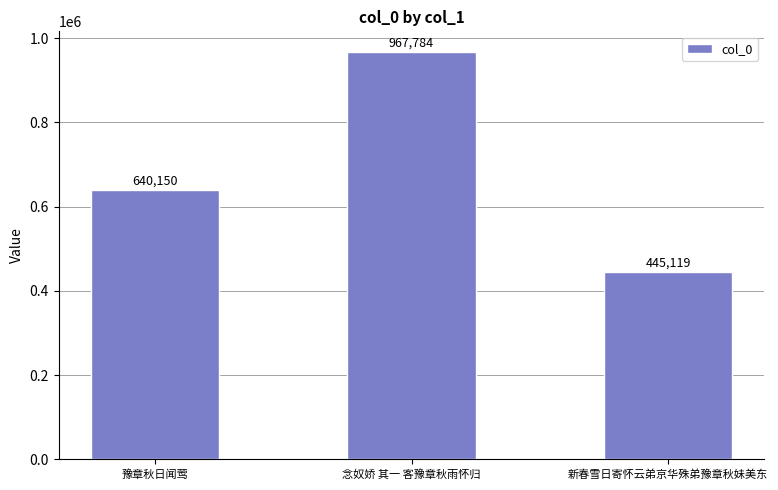

Which category has the highest value across all series?

念奴娇 其一 客豫章秋雨怀归